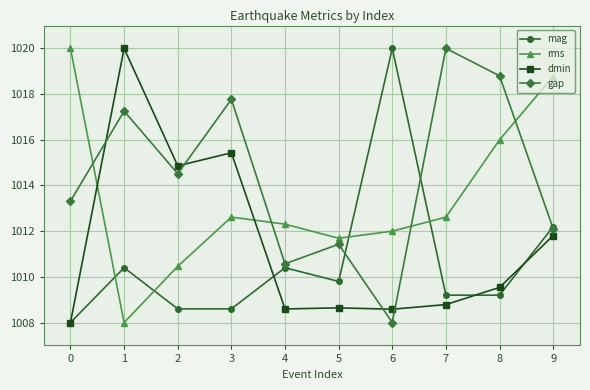

Where do mag and rms first cross each other?

0 and 1